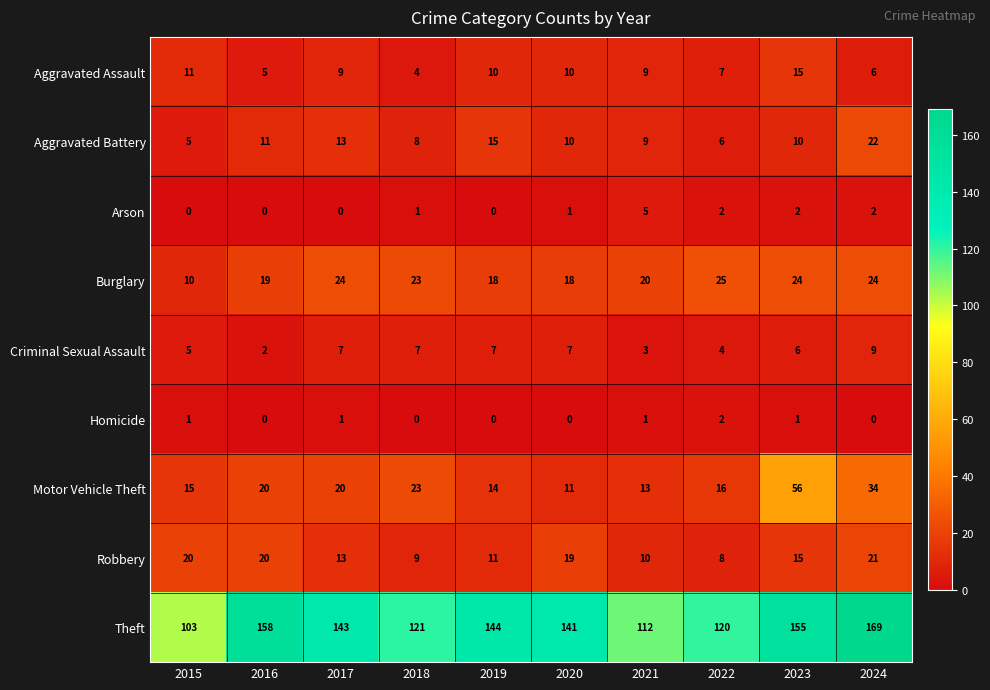

What value does the Criminal Sexual Assault series have at 2024?

9